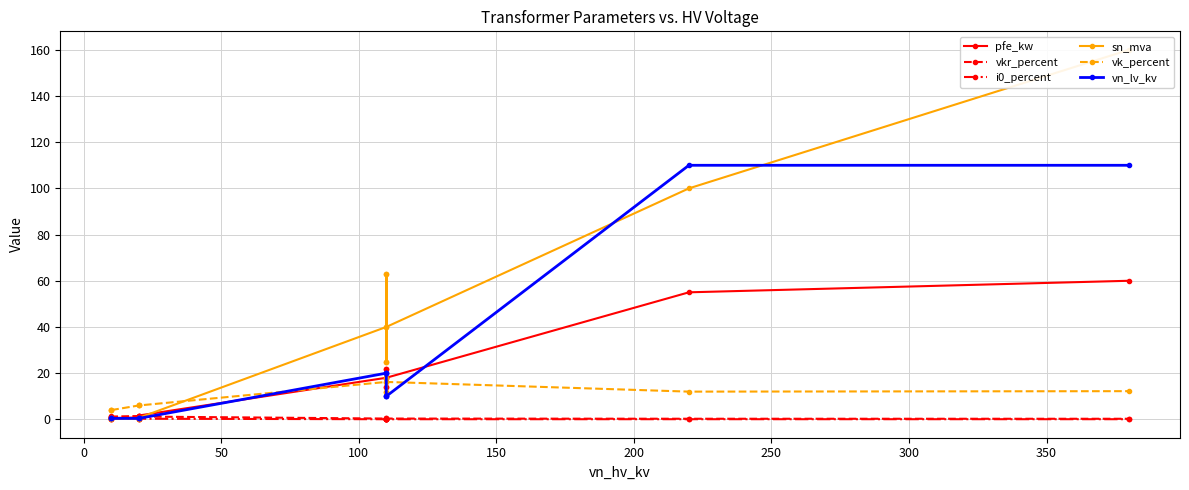

Which series has the widest spread of values?

sn_mva